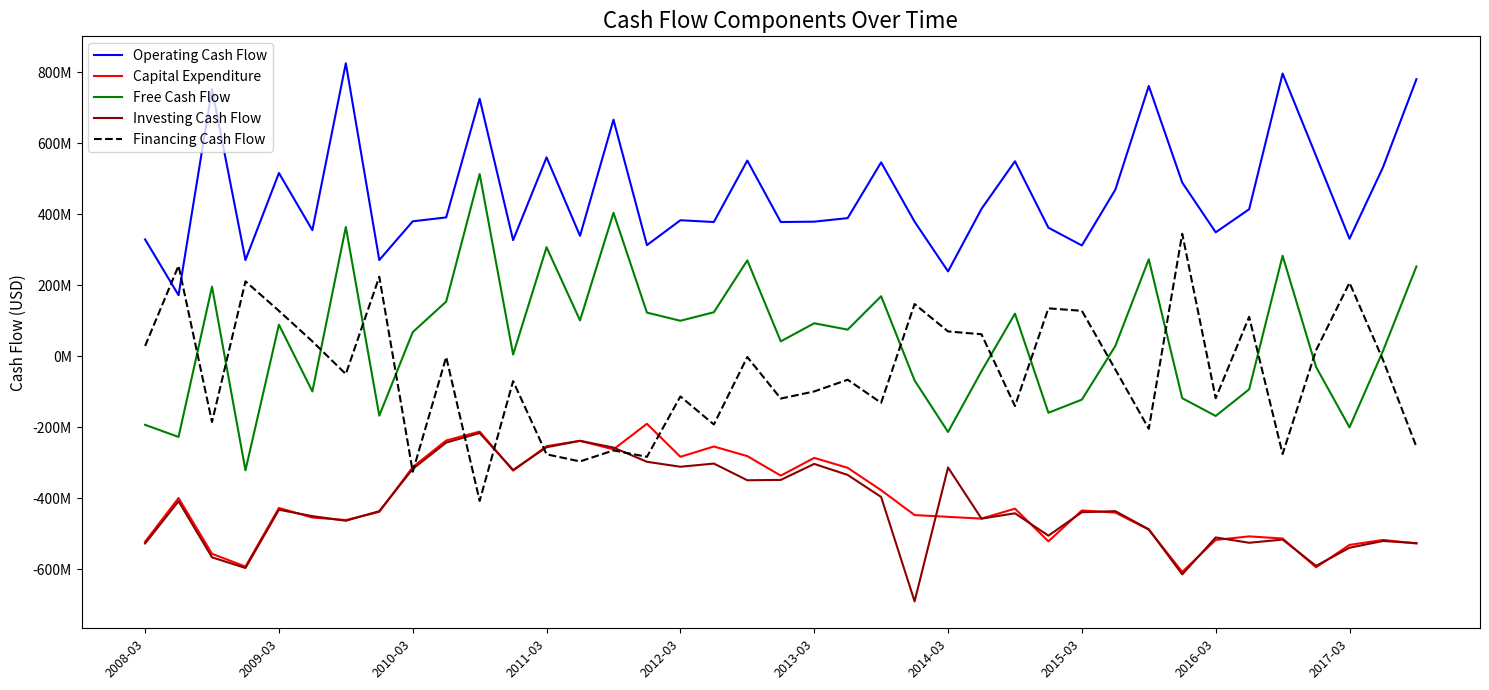

At how many categories does at least one series exceed 780901662?

2